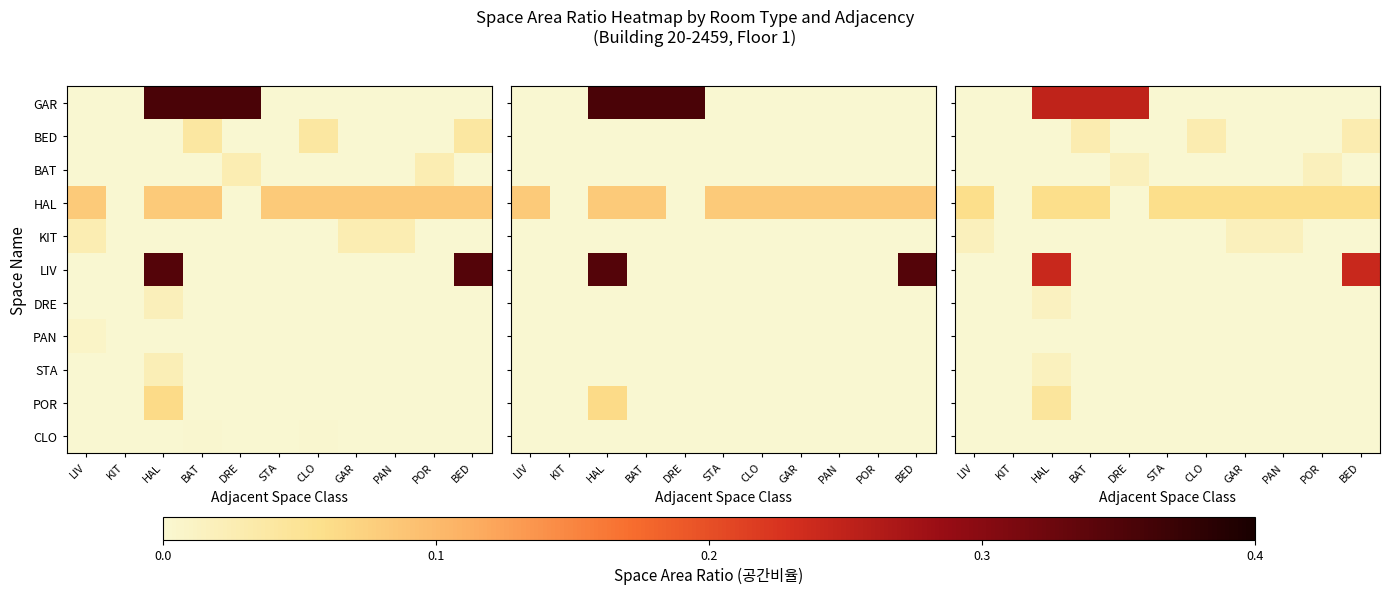

How many series are shown in this chart?

11